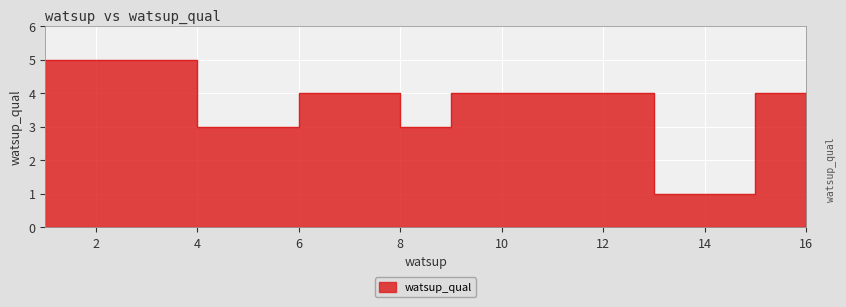

List the labels in order of value, largest first.

1, 2, 3, 6, 7, 9, 10, 12, 15, 4, 5, 8, 13, 14, 16